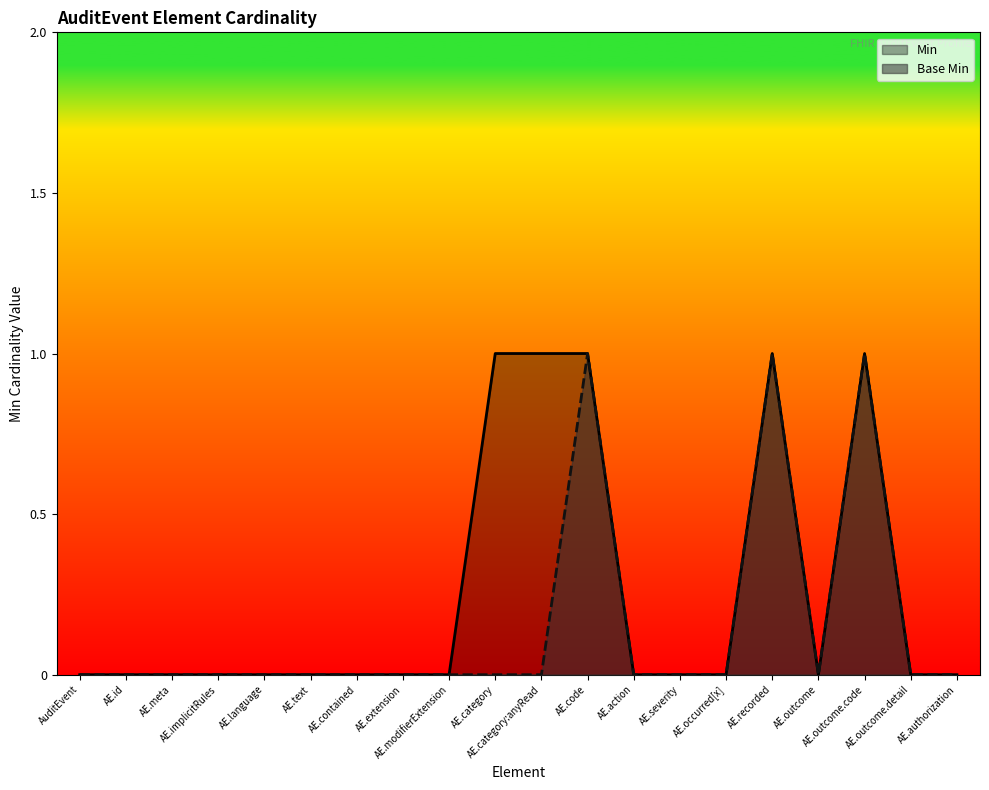

Is it true that Min equals -1 at AE.outcome?

False